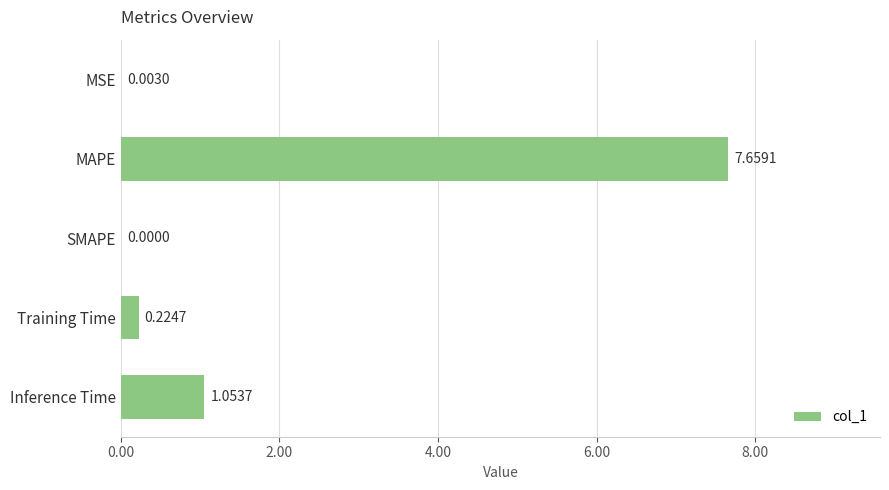

What is the change in value from Training Time to Inference Time?

+0.8